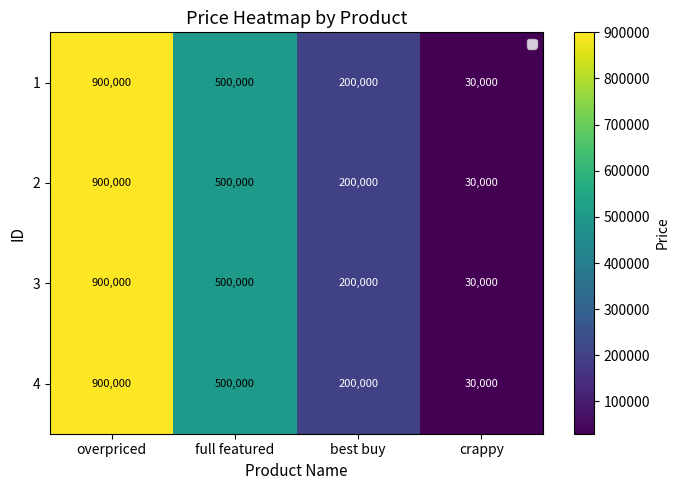

What is the difference between the maximum and second lowest values in the 4 series?

700000